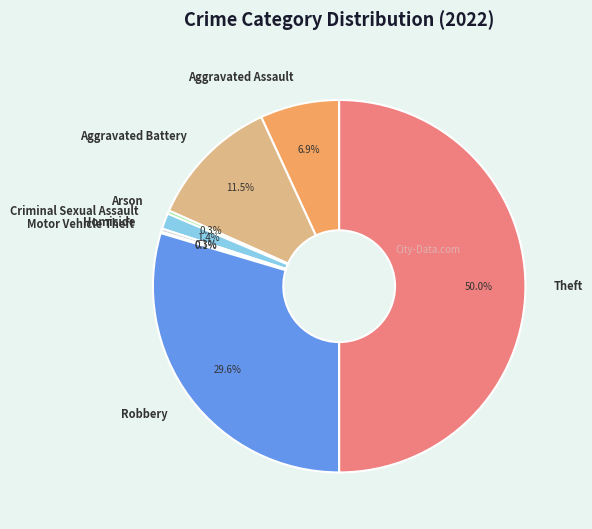

Does Criminal Sexual Assault represent more than half of the total?

No